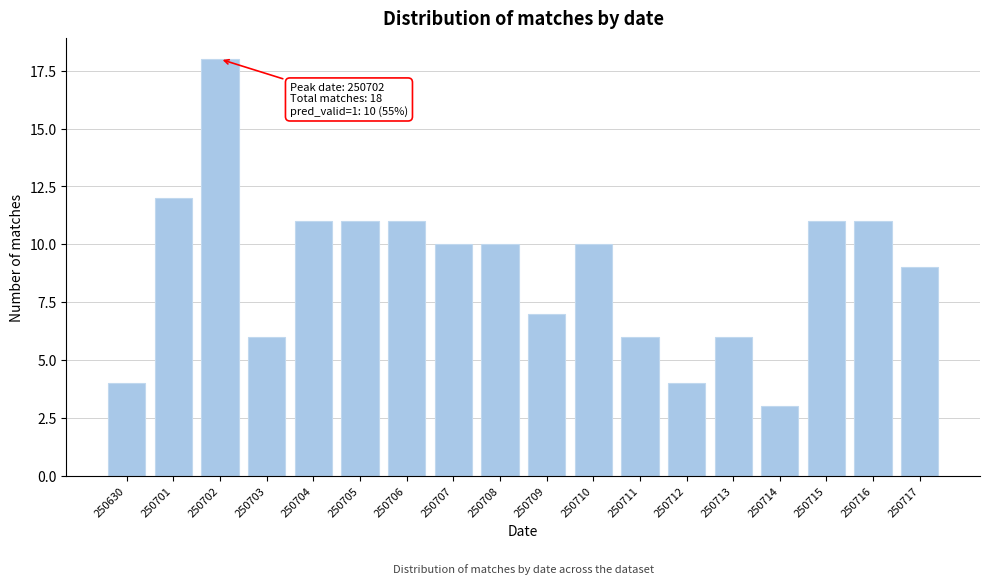

Reading left to right, list all the values displayed in this chart.

250630=4	250701=12	250702=18	250703=6	250704=11	250705=11	250706=11	250707=10	250708=10	250709=7	250710=10	250711=6	250712=4	250713=6	250714=3	250715=11	250716=11	250717=9